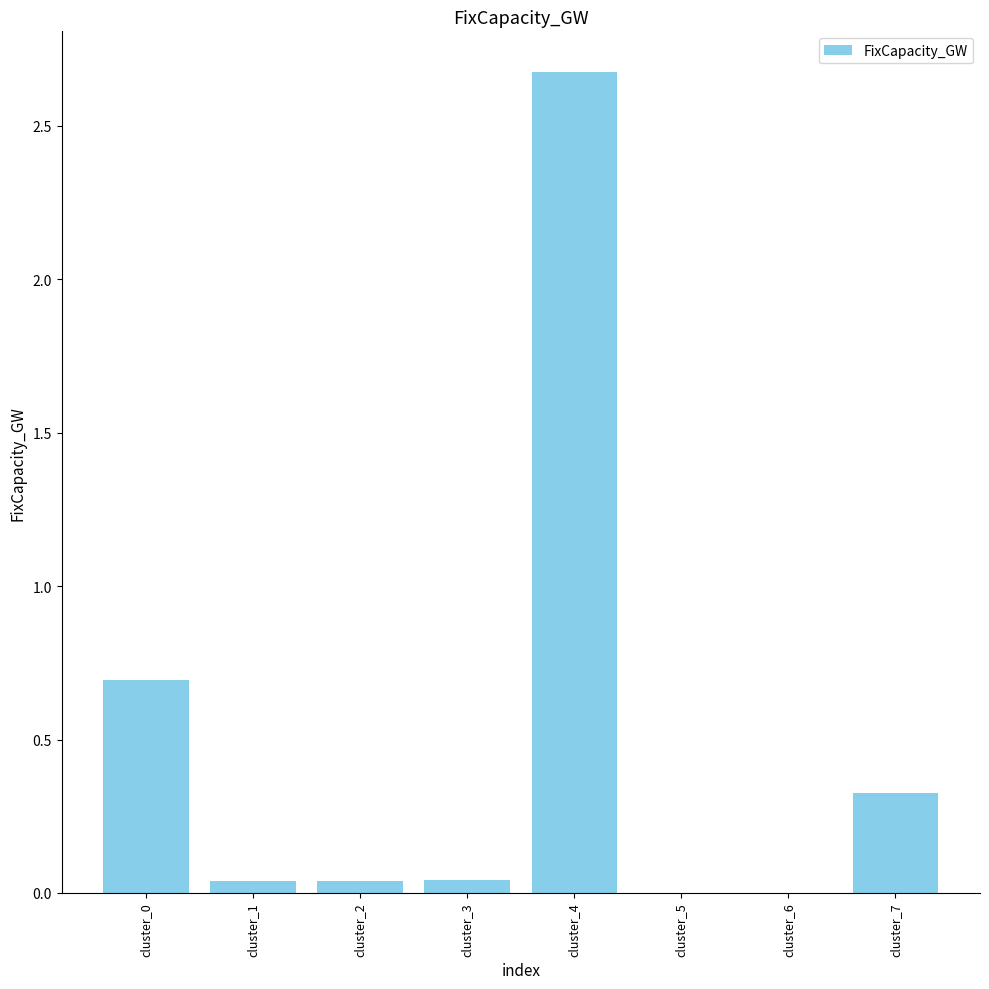

What is the greatest value displayed?

2.7